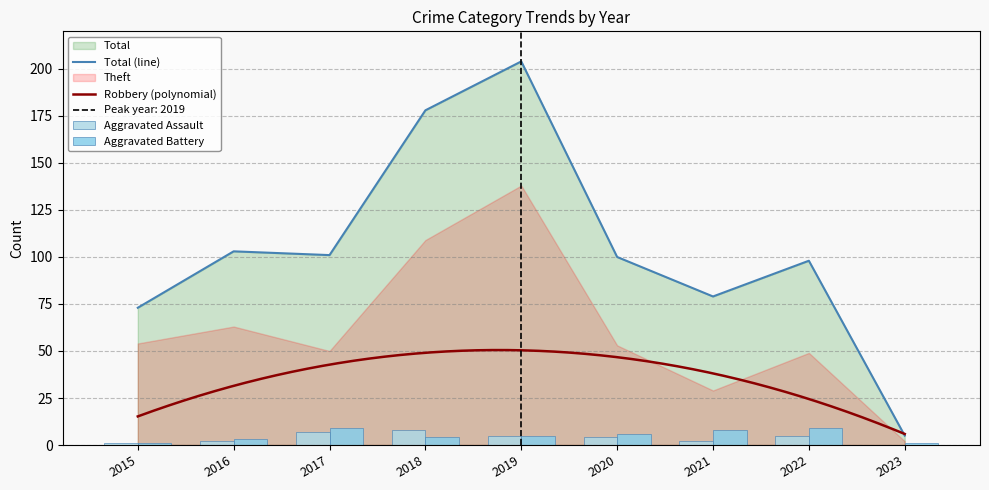

What is the lowest value of the Total (line) series?

5